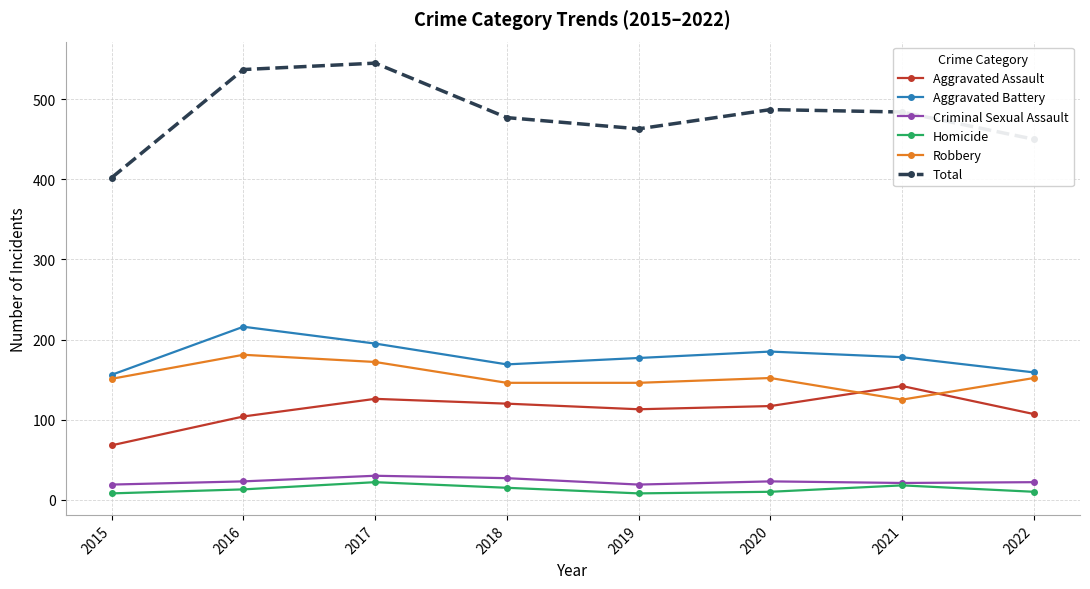

What is the difference between the second highest and second lowest values in the Homicide series?

10